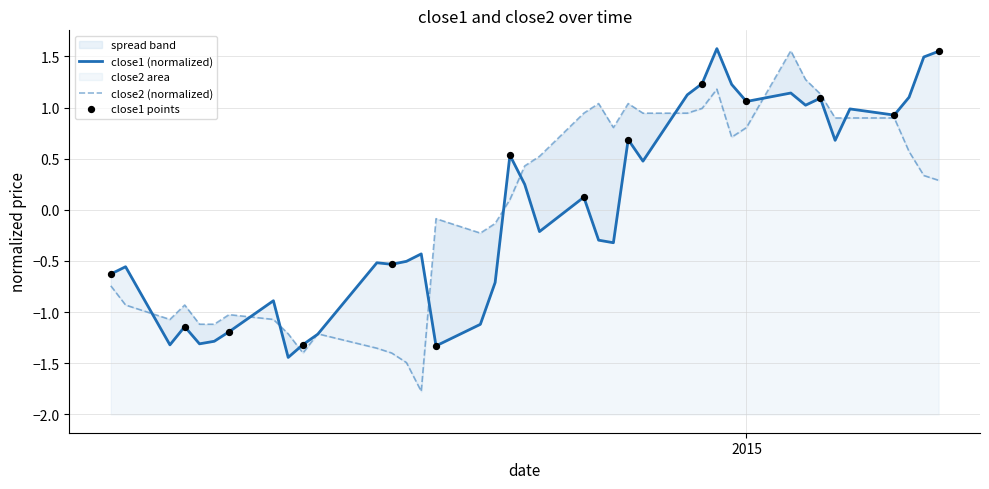

Which series contains the highest Y value?

close1